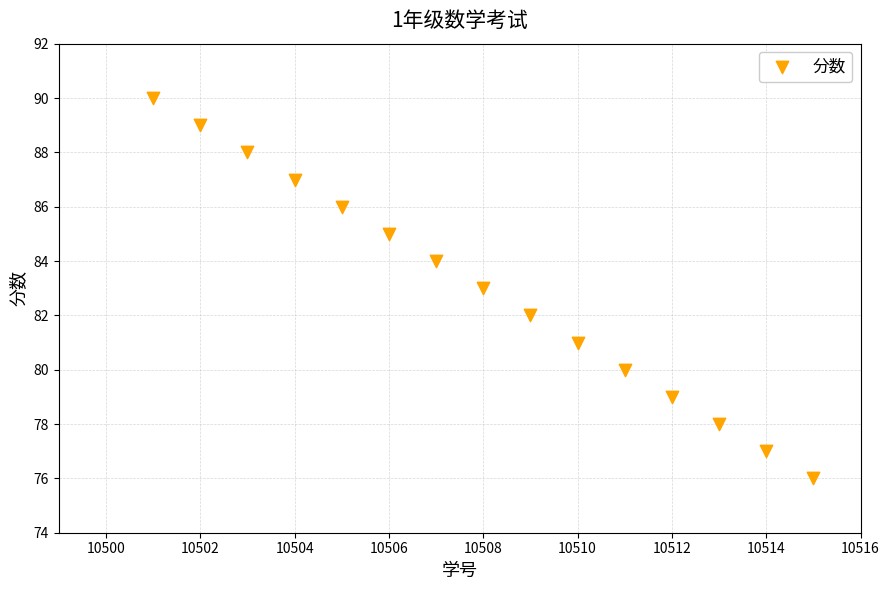

What is the range of X values (max minus min)?

14